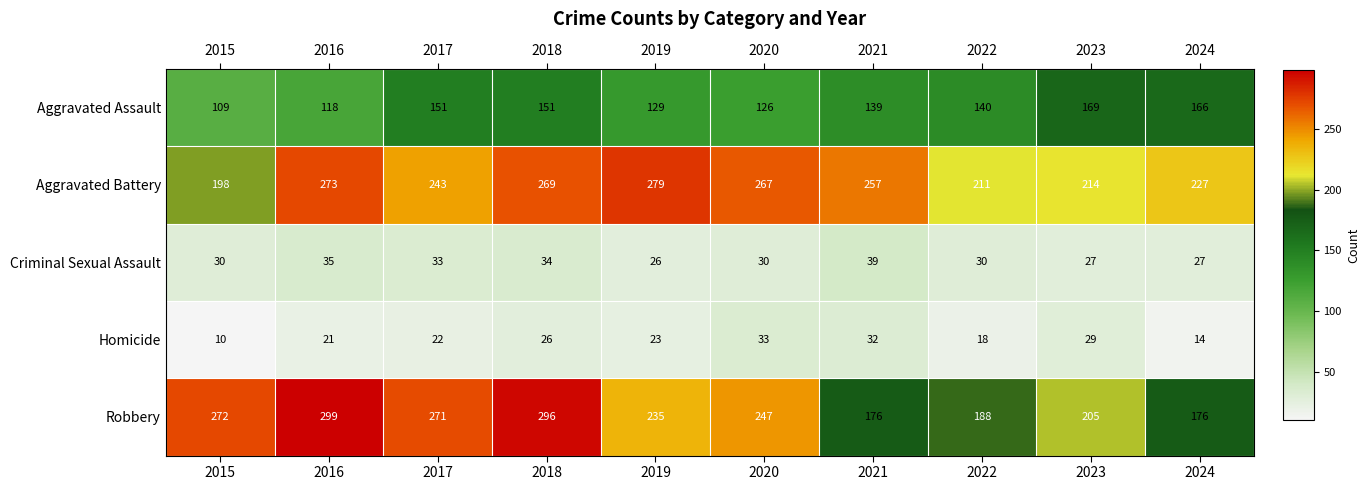

How many Homicide values are between 18 and 29?

6